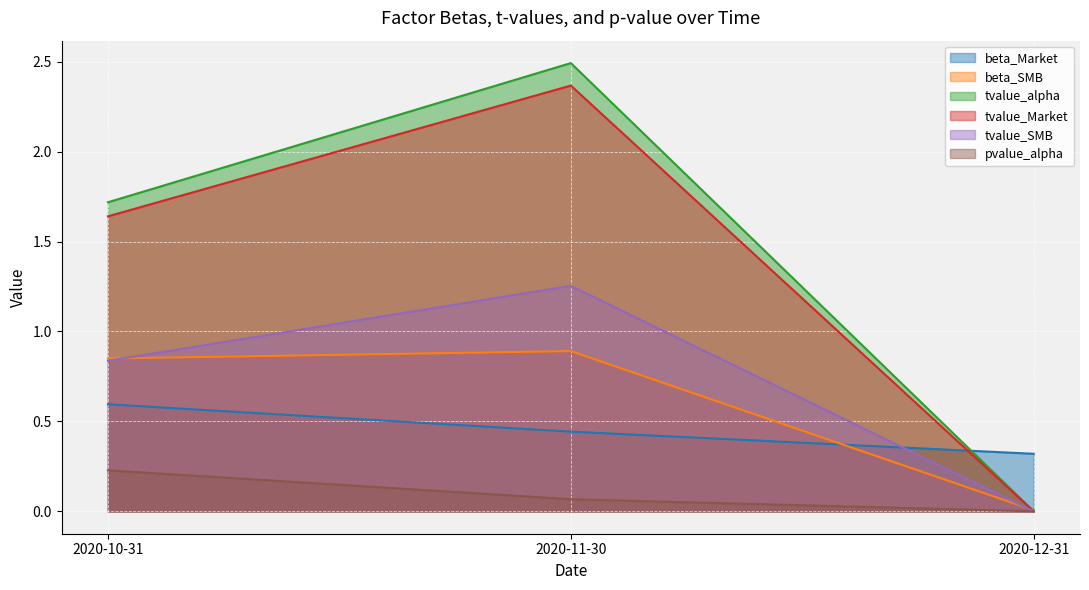

At which category does the chart reach its peak across all series?

2020-11-30